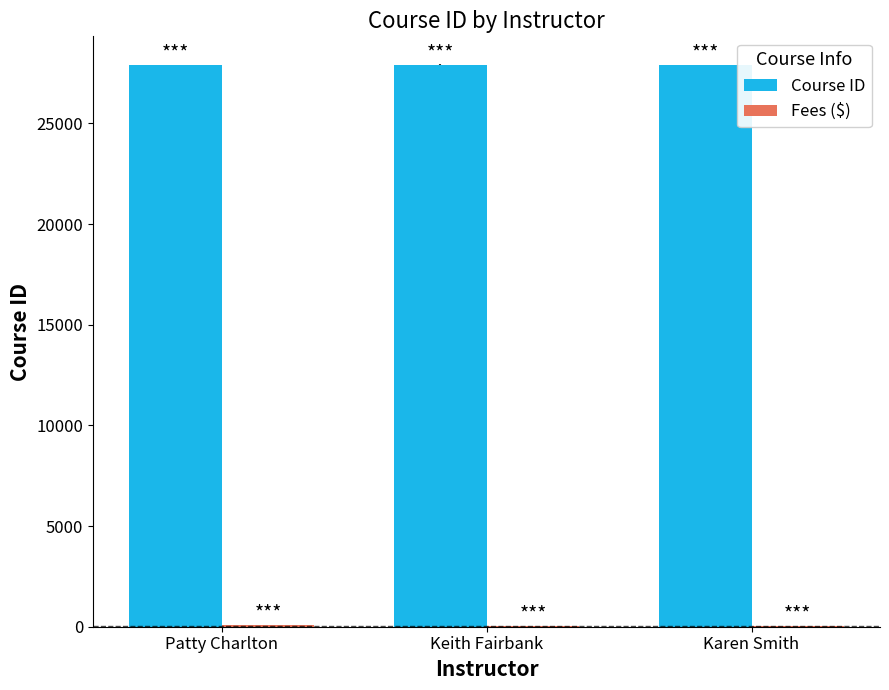

Are the bars horizontal?

No